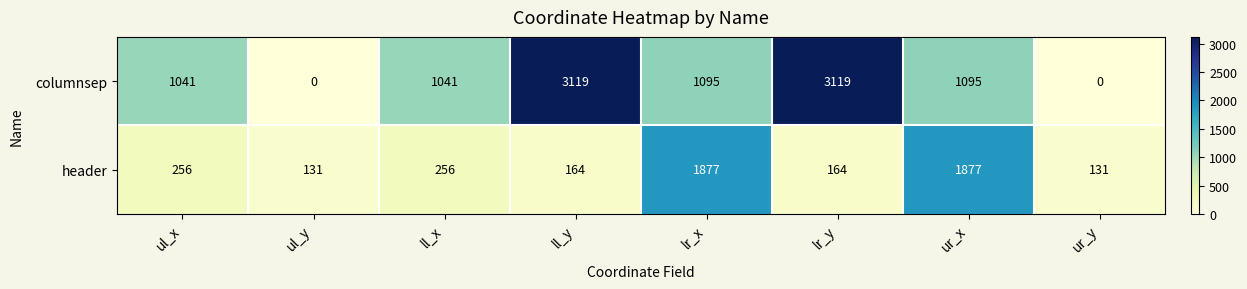

What is the difference between the maximum and minimum values in the header series?

1746